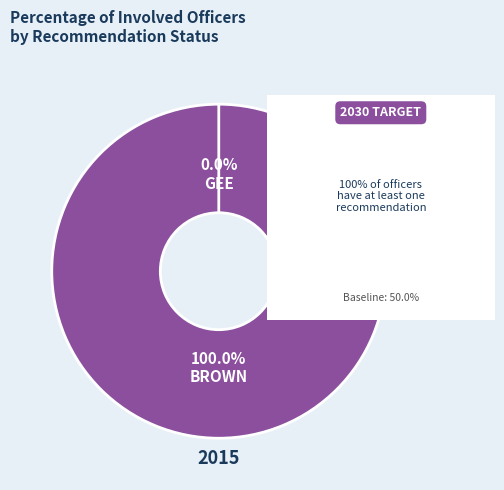

Does BROWN account for over 50% of the chart?

Yes